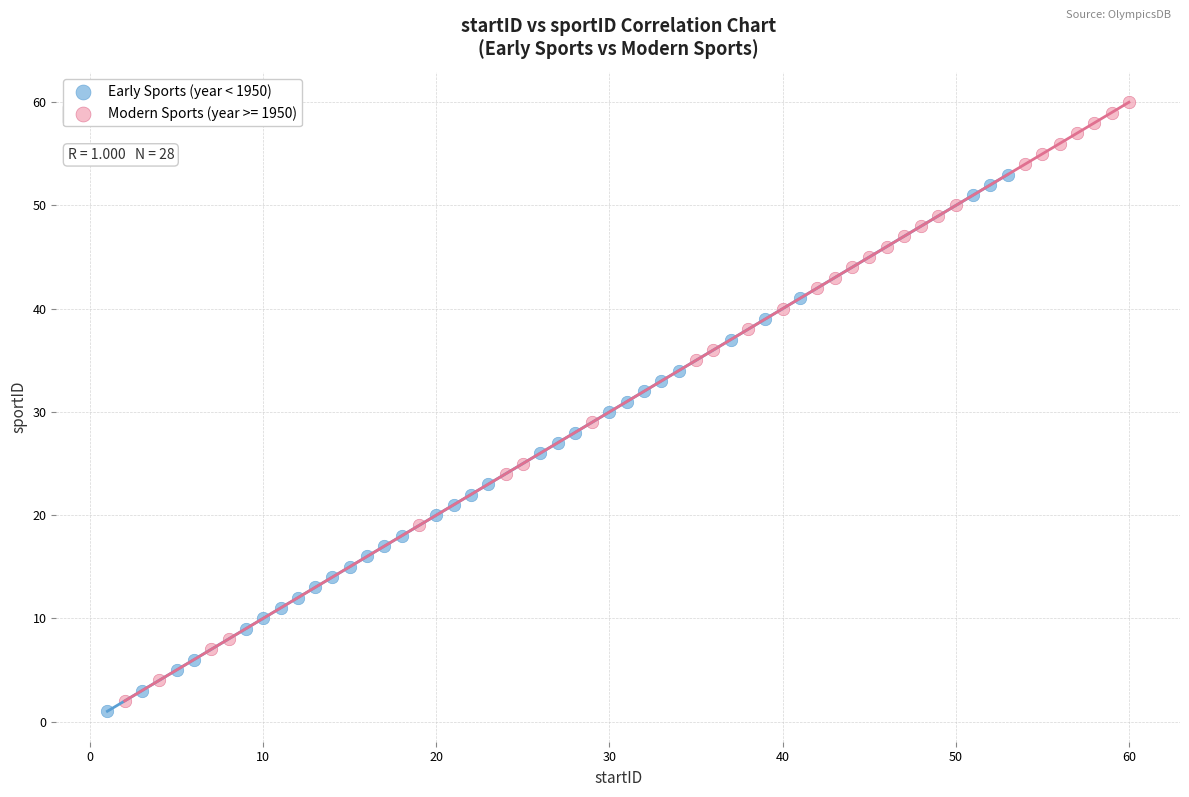

Which series has the widest spread of Y values?

Modern Sports (year >= 1950)